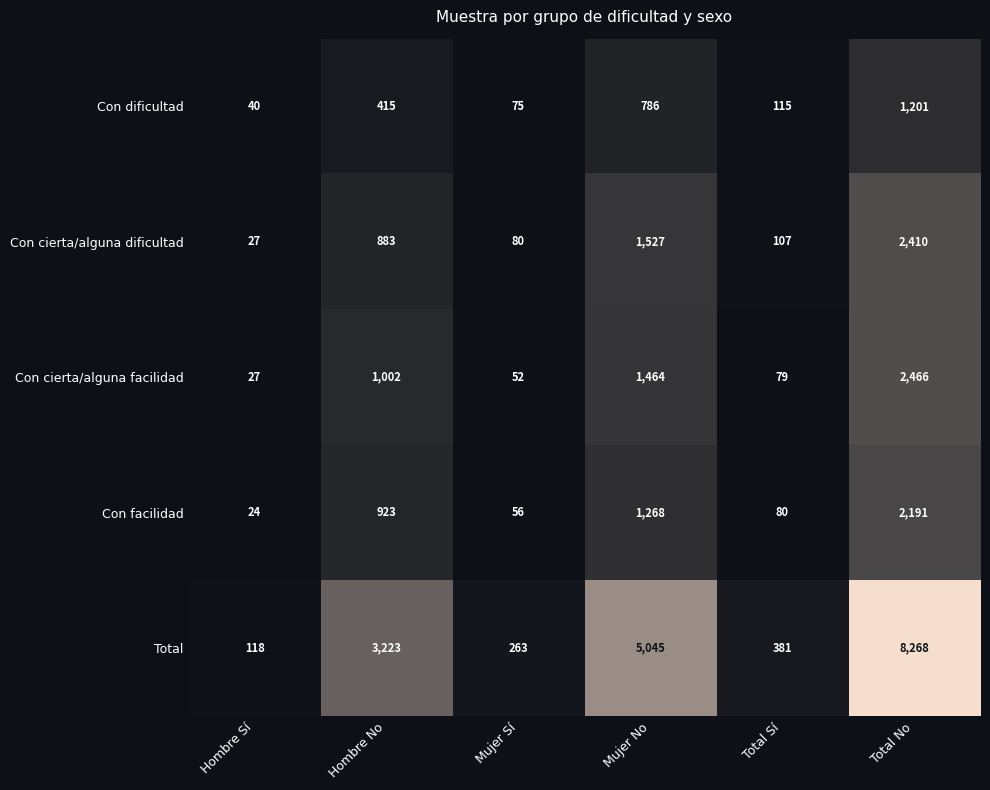

Which series has the largest range (max minus min)?

Total